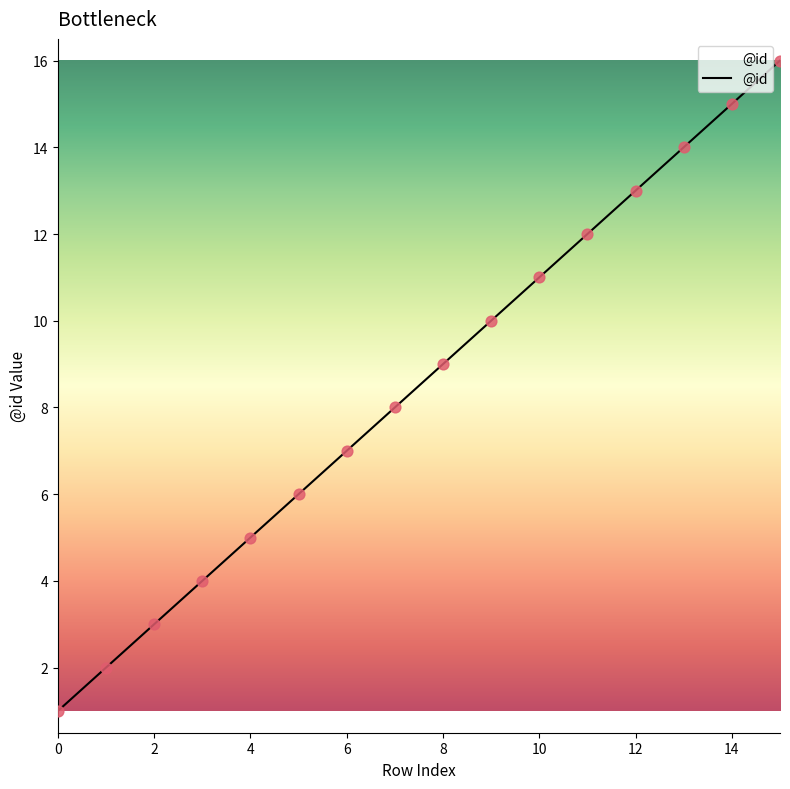

What is the maximum value shown in the chart?

16